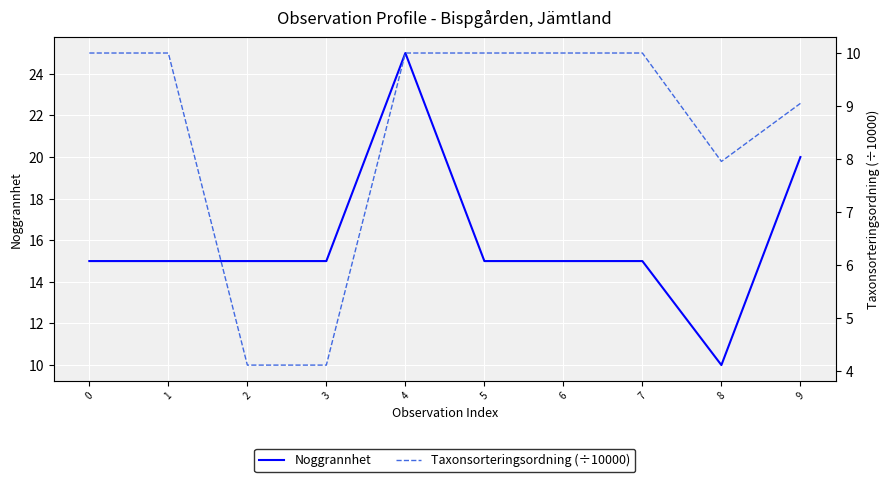

Which label corresponds to the largest value in the chart?

4